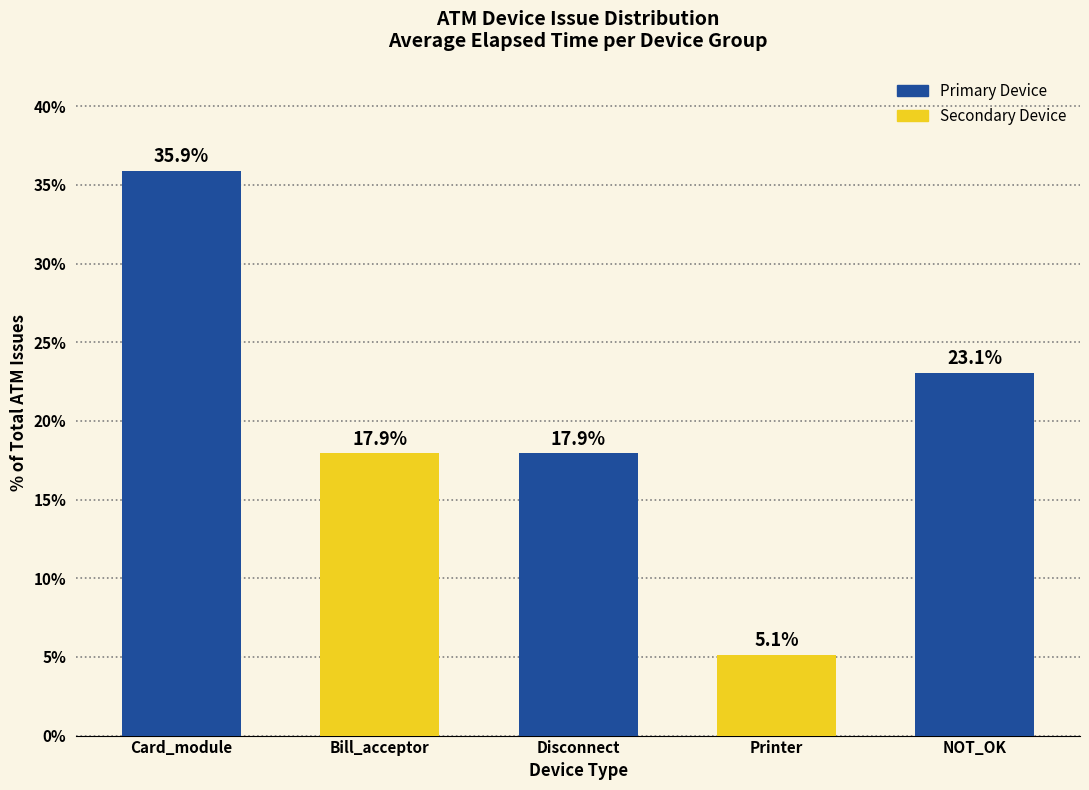

Are the bars horizontal?

No